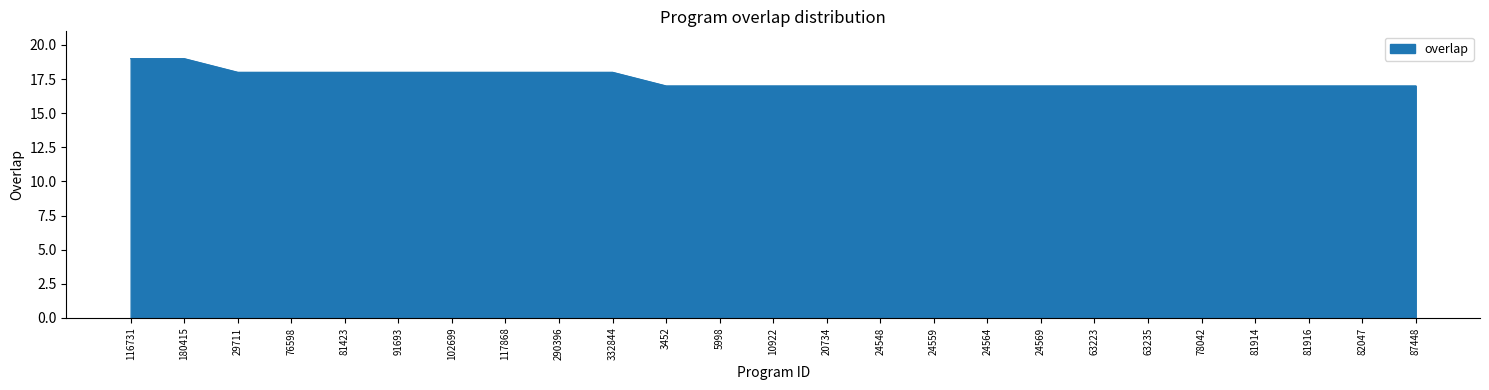

What is the minimum value shown in the chart?

17